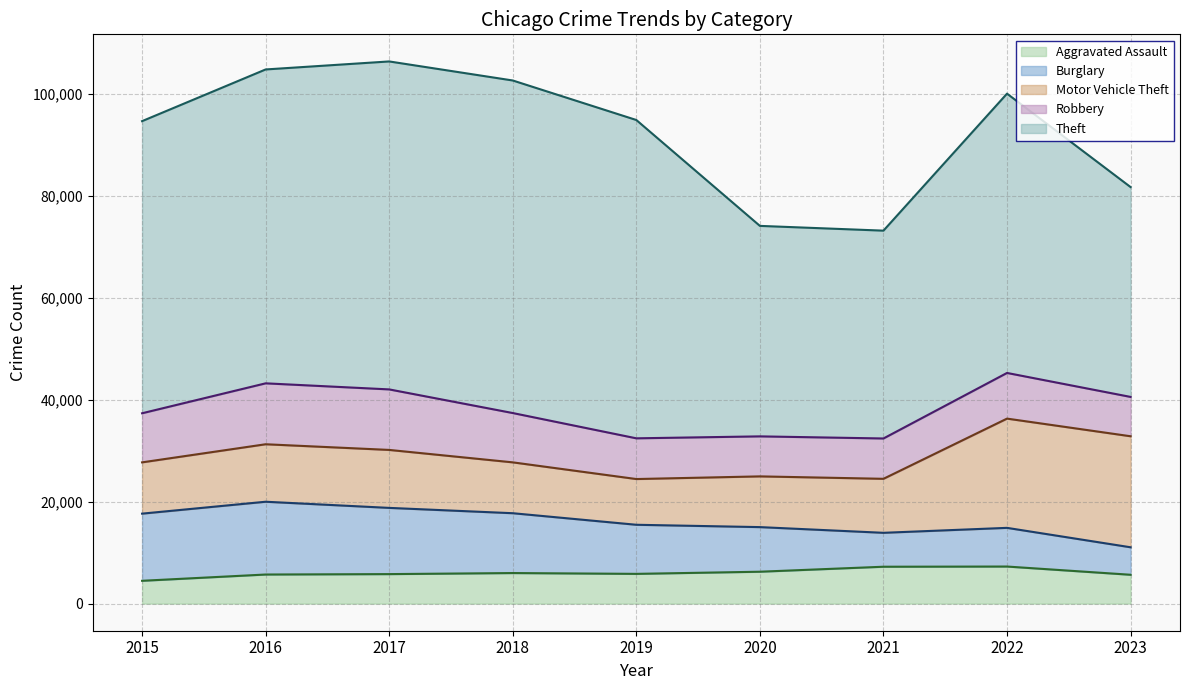

What value does the Burglary series have at 2019, to the nearest 10?

9640